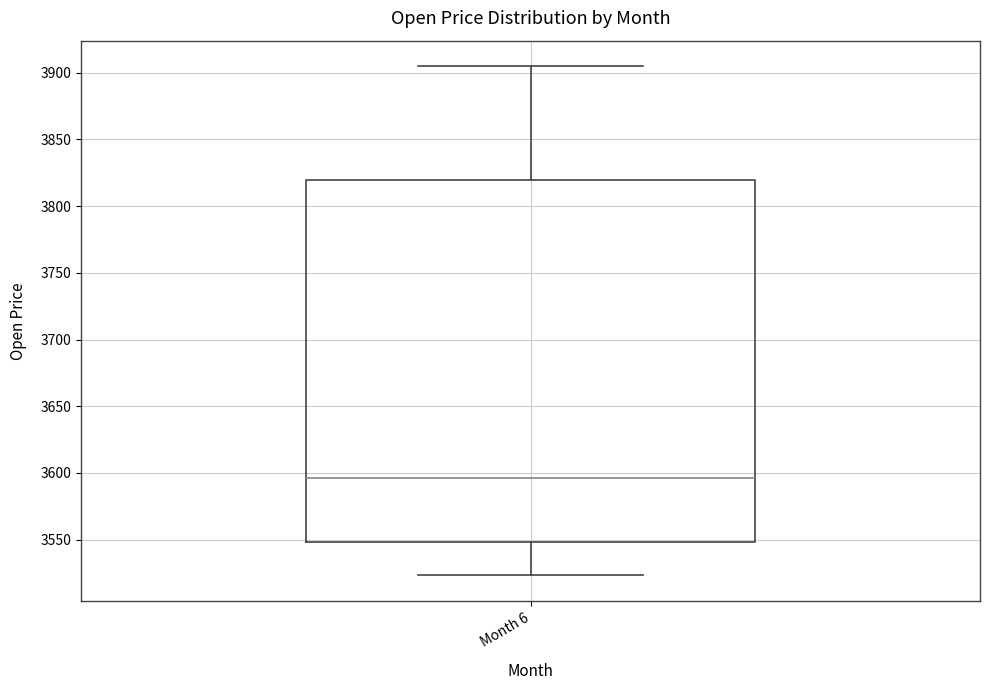

Transcribe this box plot: give where the median line is, the range the box spans, and where the two whiskers end, as read against the y-axis. The values are not printed on the chart, so give them approximately, as read against the axis.

median 3595, box 3550 to 3820, whiskers 3525 to 3905